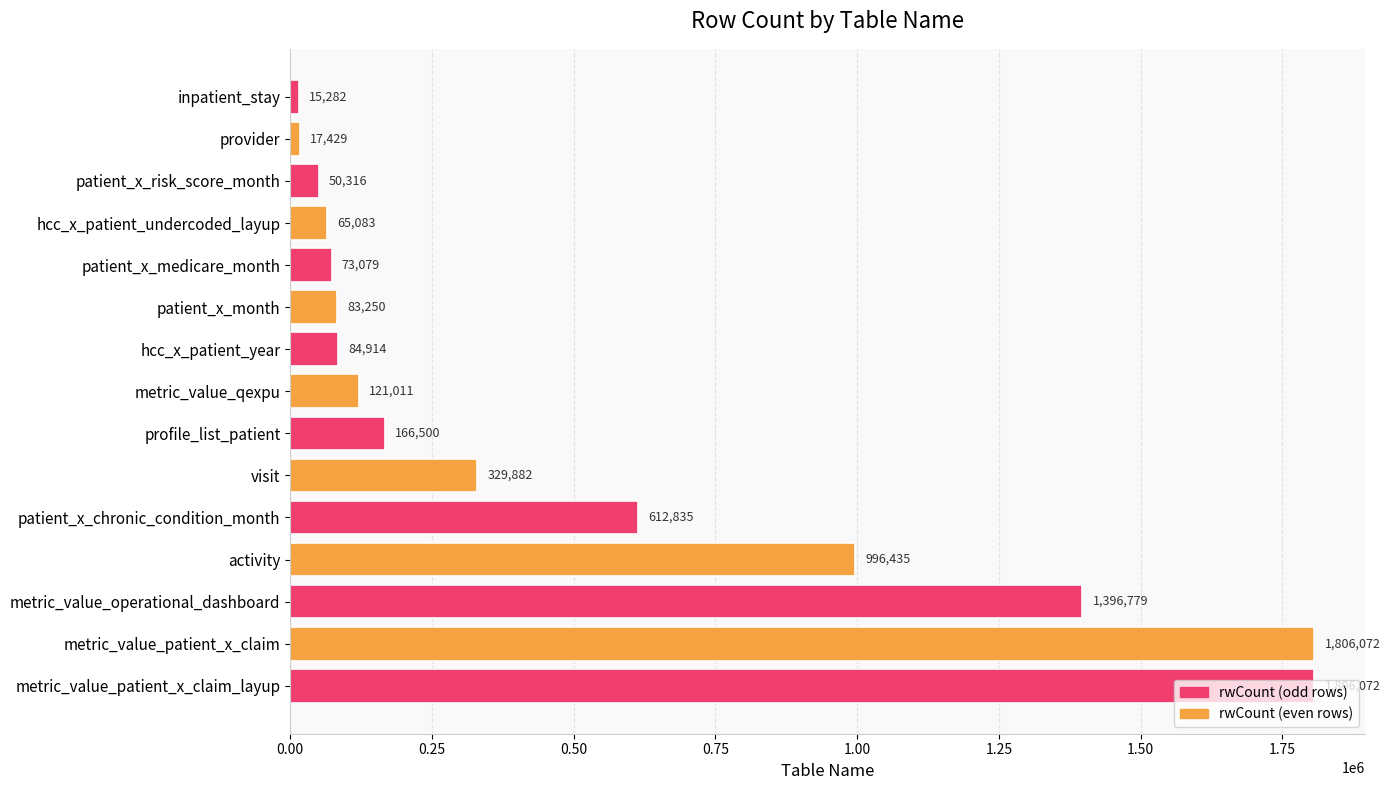

What is the maximum value shown in the chart?

1806072